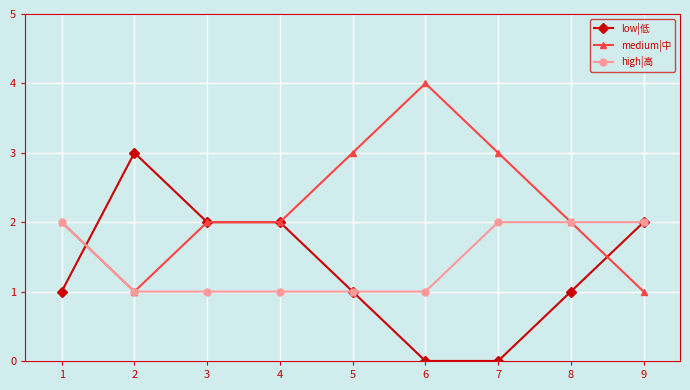

True or false: low|低 has a value of 2 at 9.

True